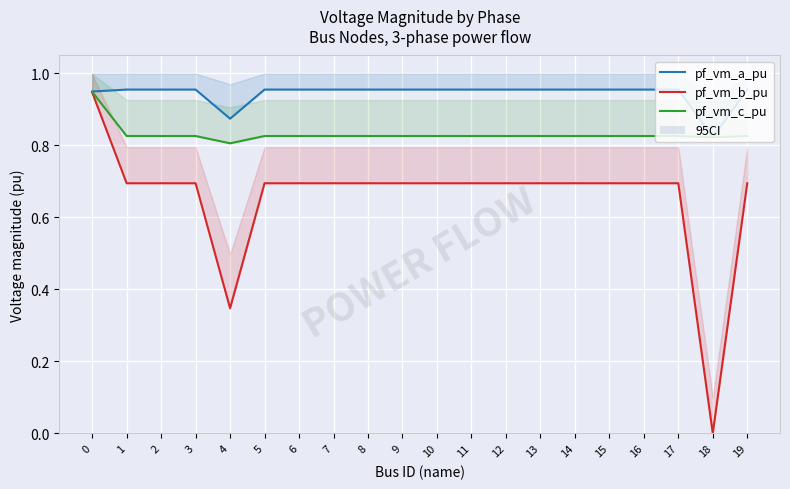

What is the value of the pf_vm_b_pu point at the 8th from the left?

0.7